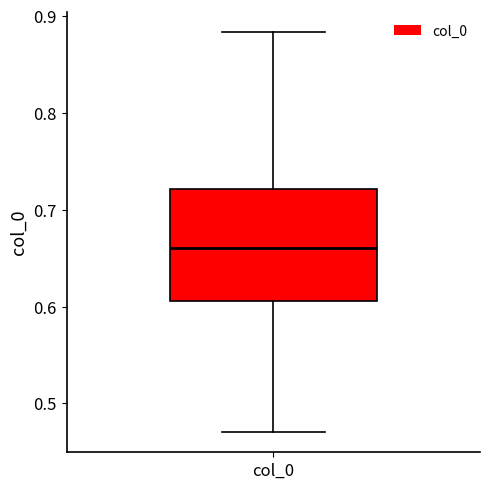

Where is the upper edge of the box for col_0 on the y-axis? The values are not printed on the chart, so give them approximately, as read against the axis.

0.72